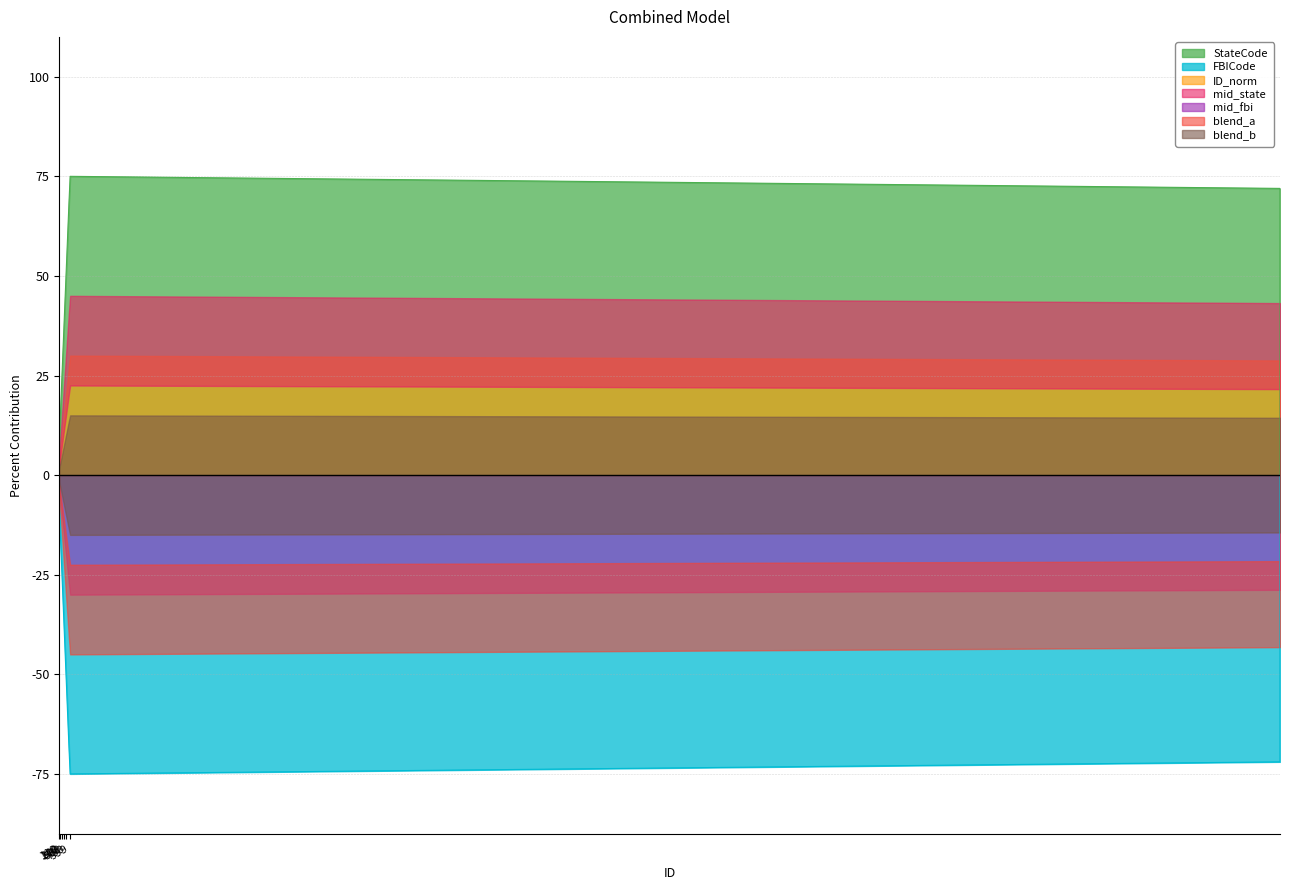

At which category does FBICode reach its first local valley?

999